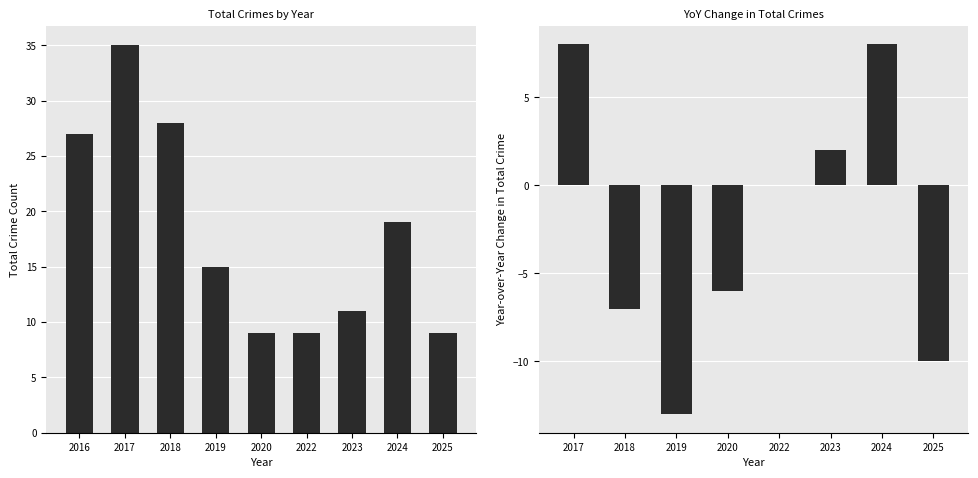

Which series has the largest total across all categories?

Total